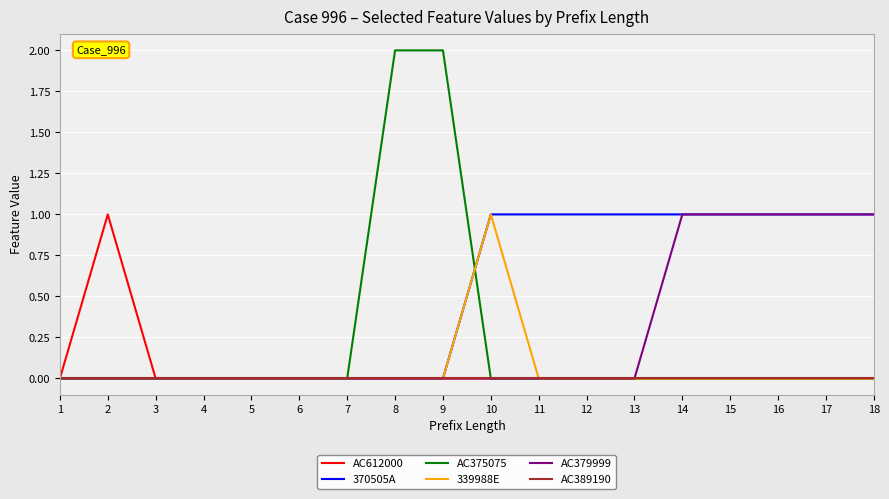

The AC379999 series shows 2 at 18. True or false?

False